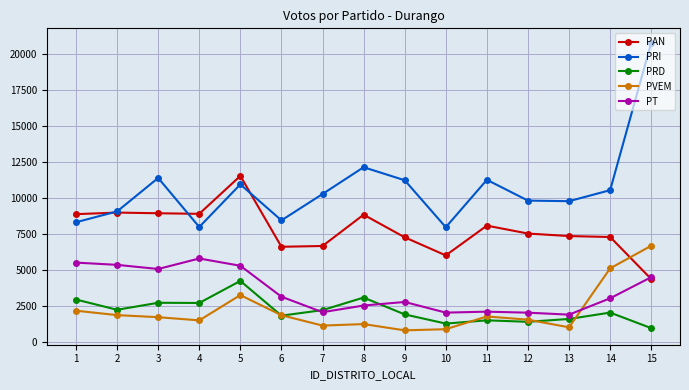

The PVEM series shows 1781 at 11. True or false?

True